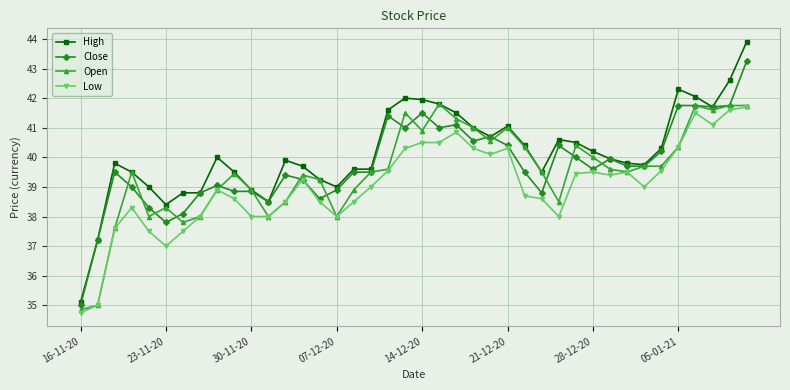

What is the value of the Open point at the 33rd from the left?

39.5